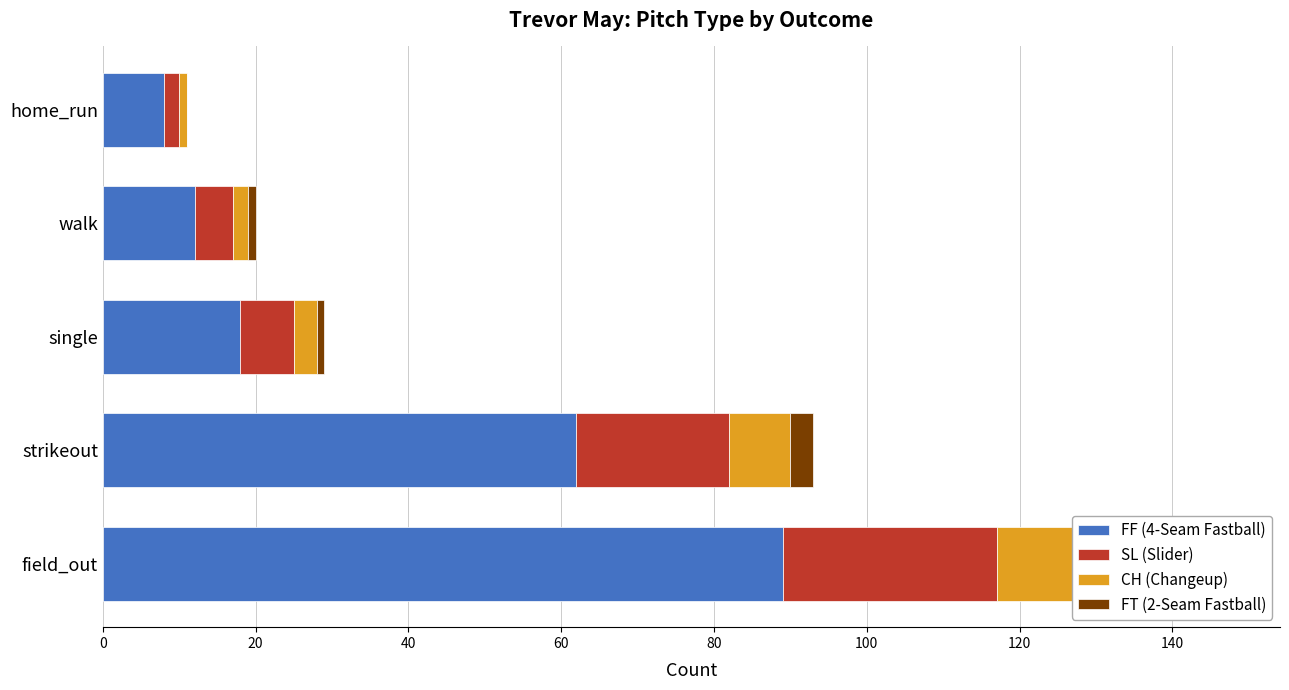

Count the number of categories in the chart.

5